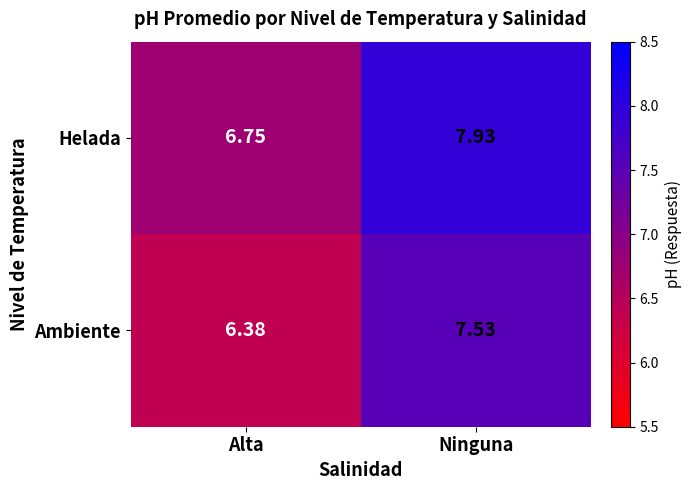

Rank the series by their maximum value, from lowest to highest.

Ambiente, Helada